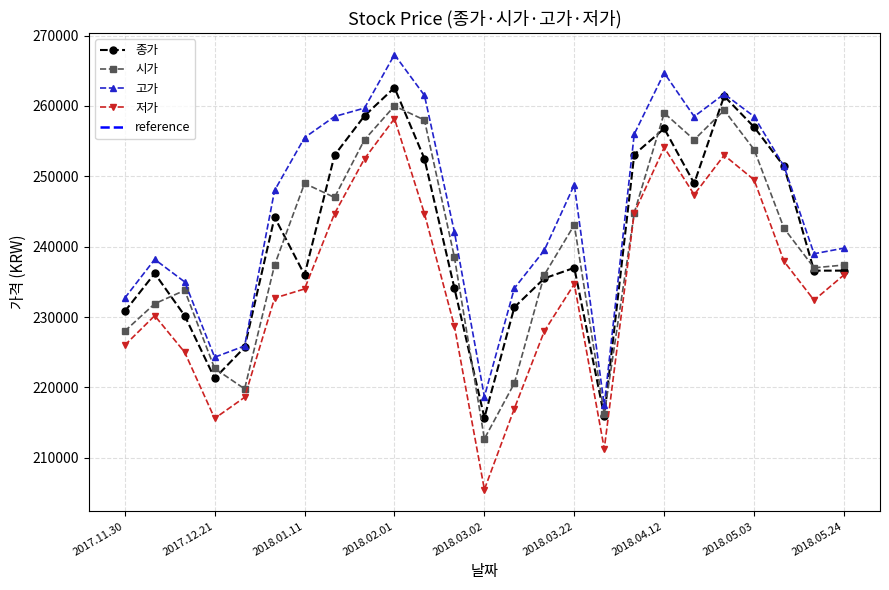

What is the value of the 고가 point at the 1st from the left?

232700